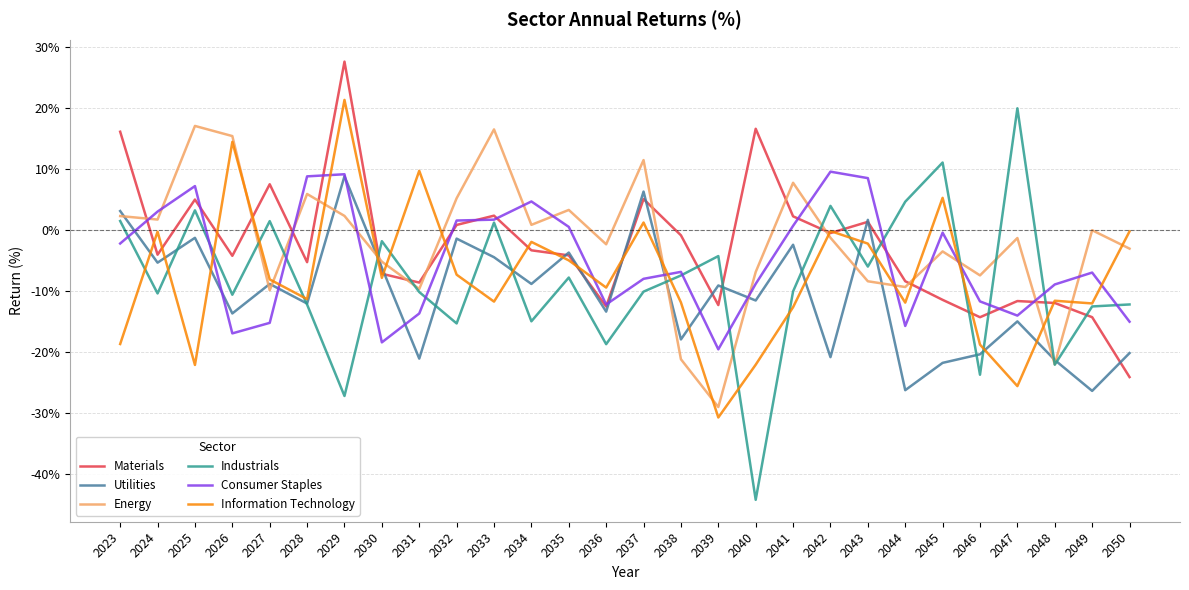

The Industrials series shows 20.0 at 2047. True or false?

True